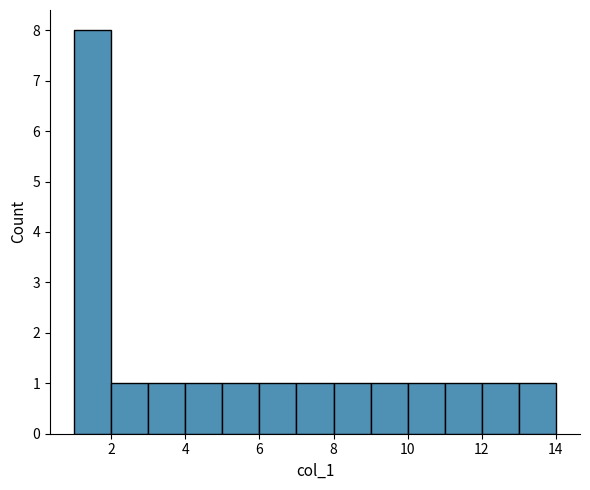

Reading left to right, transcribe this chart: for each bar, give the range it covers on the x-axis and its height. The values are not printed on the chart, so give them approximately, as read against the axis.

1 to 2: 8
2 to 3: 1
3 to 4: 1
4 to 5: 1
5 to 6: 1
6 to 7: 1
7 to 8: 1
8 to 9: 1
9 to 10: 1
10 to 11: 1
11 to 12: 1
12 to 13: 1
13 to 14: 1